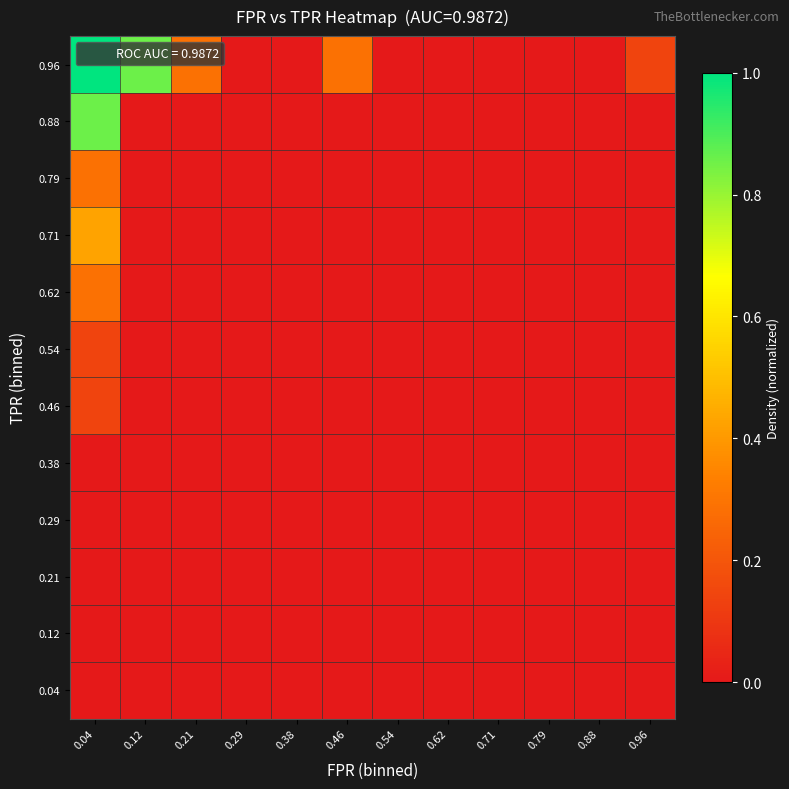

How many categories are shown in the chart?

12